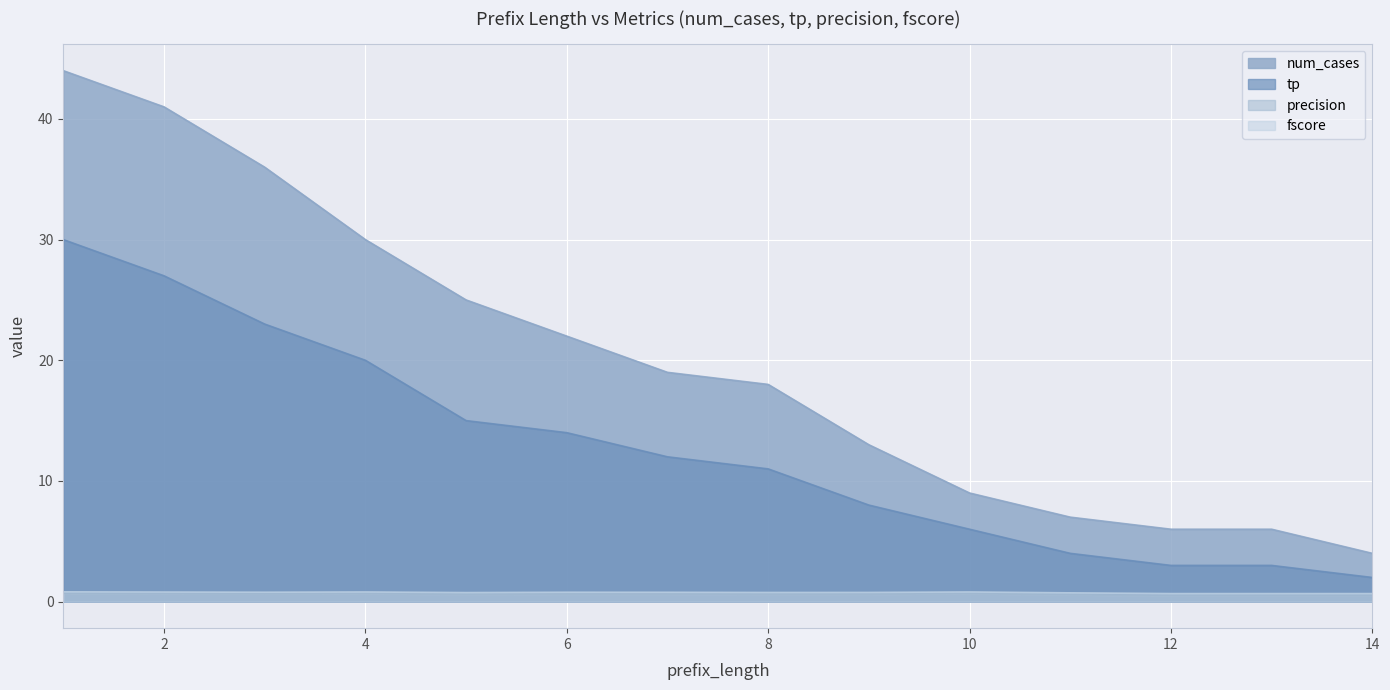

What is the difference between the maximum and minimum values in the precision series?

0.2